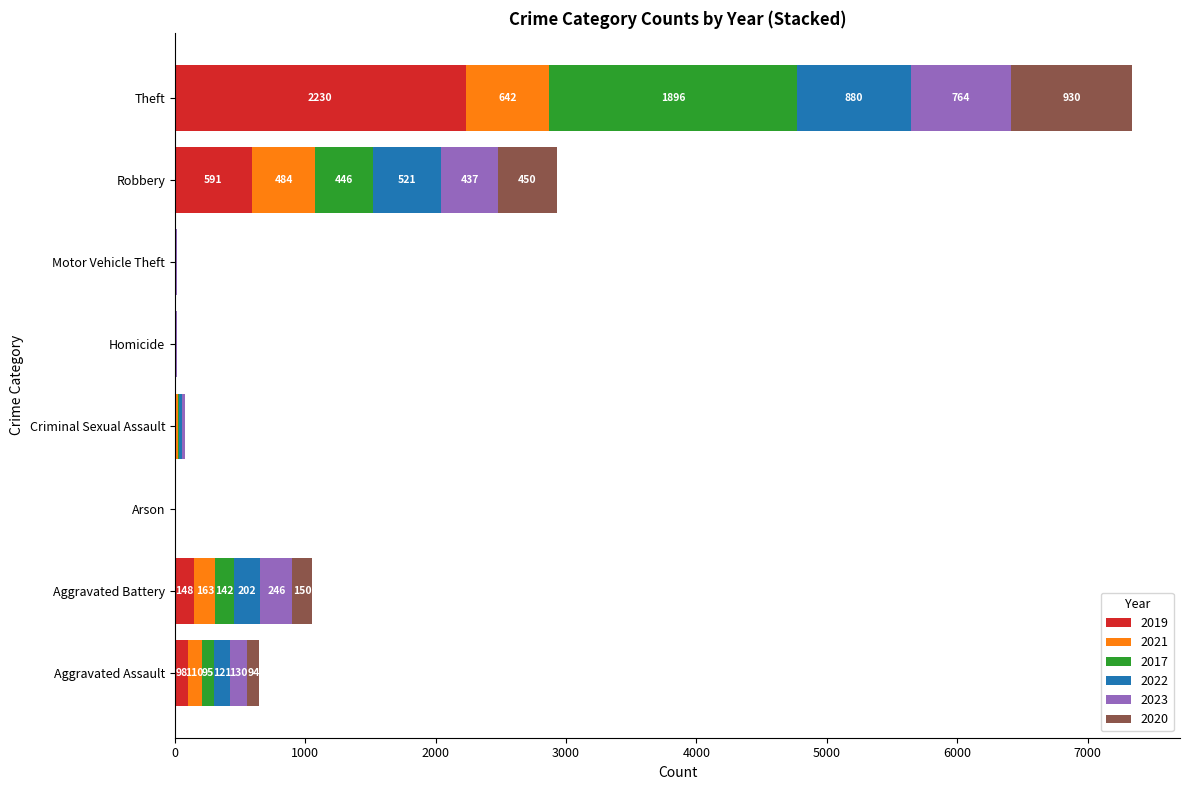

At which category is the sum across all series the highest?

Theft